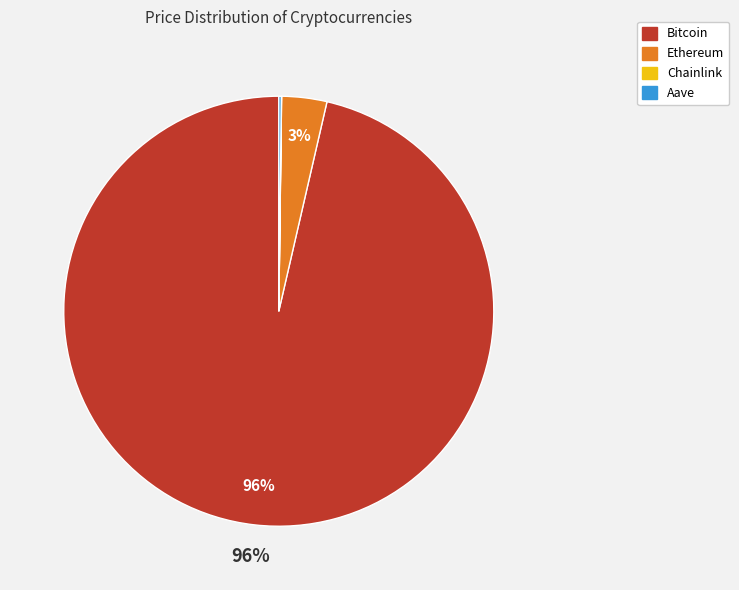

What is the largest slice in the pie chart?

Bitcoin